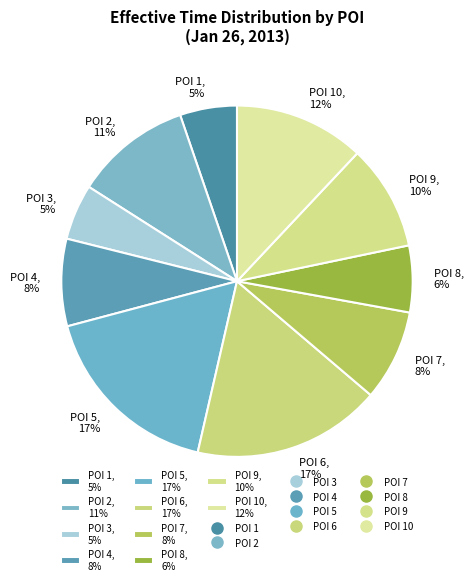

To the nearest percent, what is the difference between the largest and smallest slice percentages?

12%